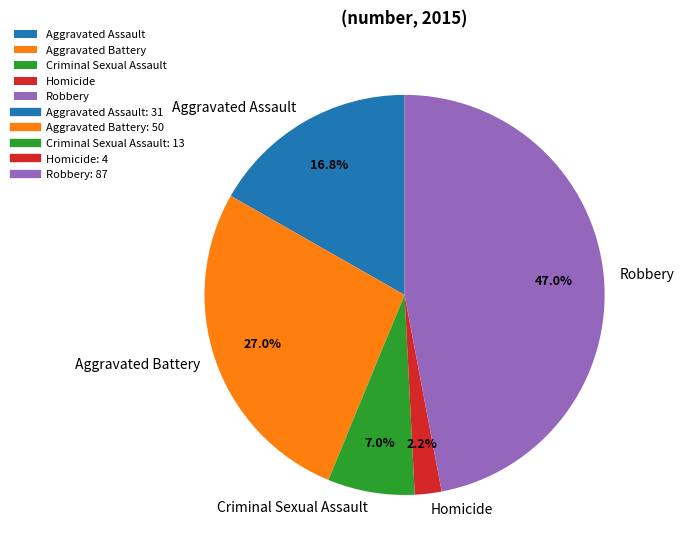

Which slice is the smallest?

Homicide